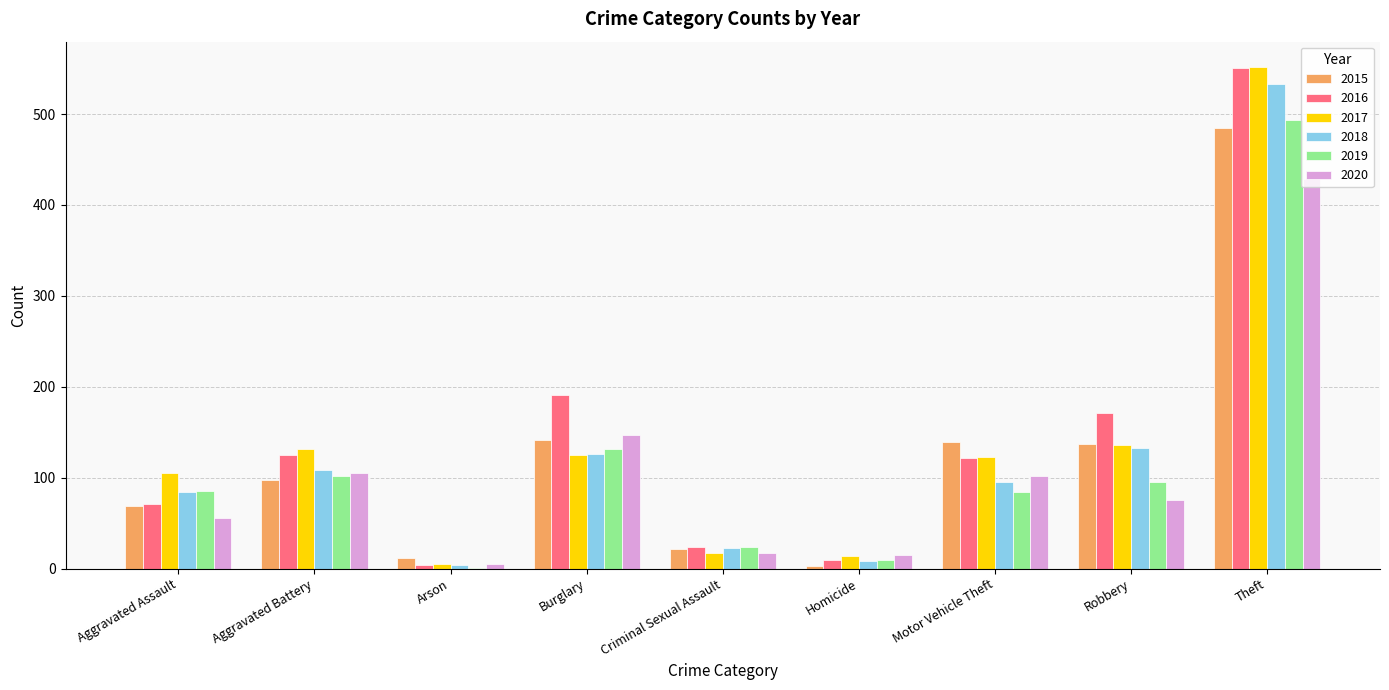

Between Criminal Sexual Assault and Robbery, which series saw the biggest shift?

2016